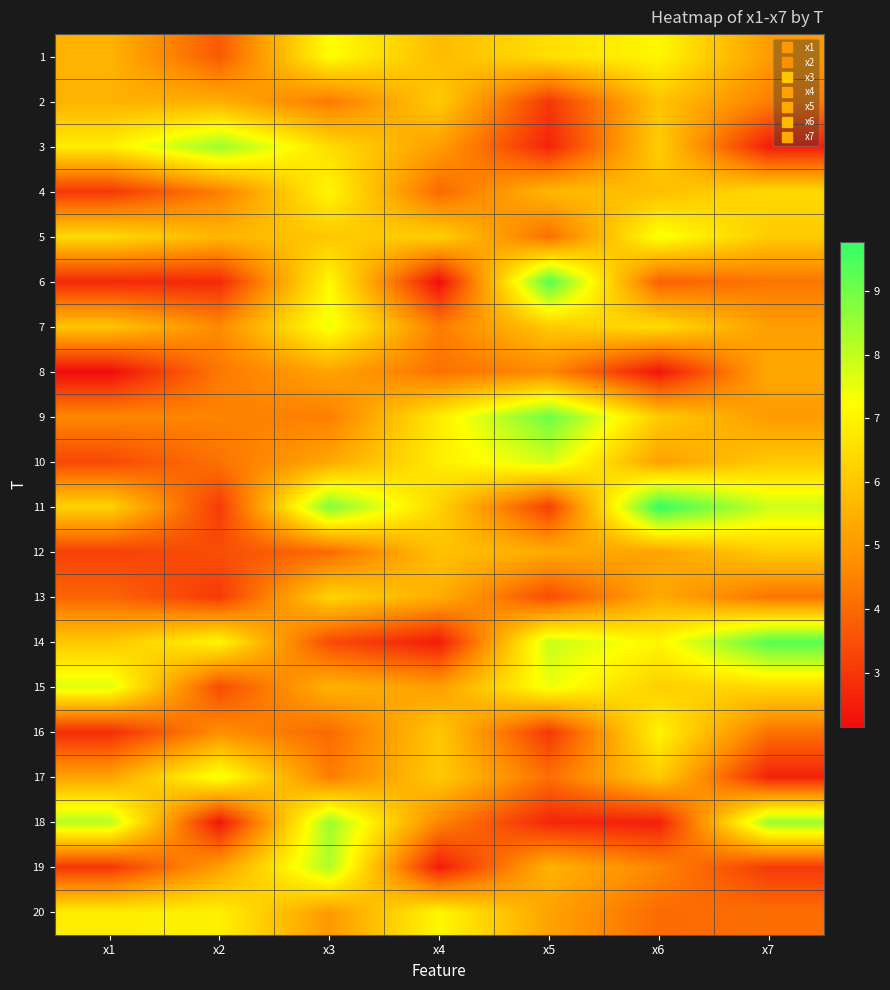

Reading left to right, what are all the values shown in this chart?

1: x1=5.6	x2=3.7	x3=7.2	x4=5.7	x5=6.5	x6=7.1	x7=5.0
2: x1=5.5	x2=5.4	x3=4.3	x4=6.1	x5=3.0	x6=5.9	x7=4.4
3: x1=6.9	x2=8.5	x3=6.5	x4=5.1	x5=2.6	x6=6.2	x7=2.5
4: x1=3.0	x2=4.4	x3=7.1	x4=4.0	x5=5.7	x6=5.8	x7=6.4
5: x1=6.4	x2=5.6	x3=6.0	x4=6.2	x5=4.1	x6=7.4	x7=6.1
6: x1=2.7	x2=2.7	x3=7.1	x4=2.2	x5=9.4	x6=3.8	x7=4.2
7: x1=6.0	x2=4.7	x3=7.4	x4=4.4	x5=6.1	x6=6.5	x7=5.1
8: x1=2.1	x2=4.3	x3=5.2	x4=4.2	x5=4.6	x6=2.3	x7=5.3
9: x1=4.6	x2=4.5	x3=4.4	x4=6.8	x5=9.1	x6=6.1	x7=5.0
10: x1=3.3	x2=4.2	x3=5.3	x4=6.8	x5=7.8	x6=5.1	x7=6.1
11: x1=6.3	x2=3.1	x3=8.8	x4=6.3	x5=3.2	x6=9.8	x7=7.9
12: x1=3.2	x2=3.5	x3=4.0	x4=5.9	x5=5.4	x6=5.2	x7=6.1
13: x1=3.9	x2=3.1	x3=6.3	x4=5.4	x5=3.4	x6=5.4	x7=4.2
14: x1=6.0	x2=7.1	x3=3.4	x4=2.4	x5=7.9	x6=7.0	x7=9.3
15: x1=7.6	x2=3.4	x3=5.6	x4=5.1	x5=7.4	x6=6.2	x7=6.4
16: x1=2.8	x2=4.7	x3=4.0	x4=6.0	x5=3.0	x6=7.0	x7=4.2
17: x1=5.2	x2=7.4	x3=4.4	x4=6.1	x5=4.1	x6=6.1	x7=2.6
18: x1=8.1	x2=2.3	x3=8.4	x4=4.5	x5=2.7	x6=2.5	x7=8.5
19: x1=3.0	x2=5.1	x3=8.2	x4=2.4	x5=5.6	x6=4.6	x7=3.1
20: x1=6.9	x2=6.9	x3=5.0	x4=7.1	x5=5.2	x6=4.0	x7=4.1